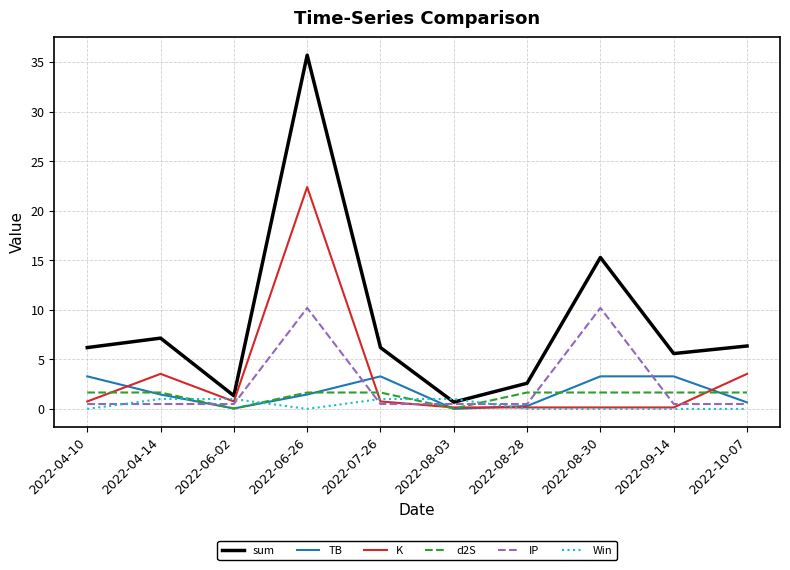

At how many categories does at least one series exceed 19?

1